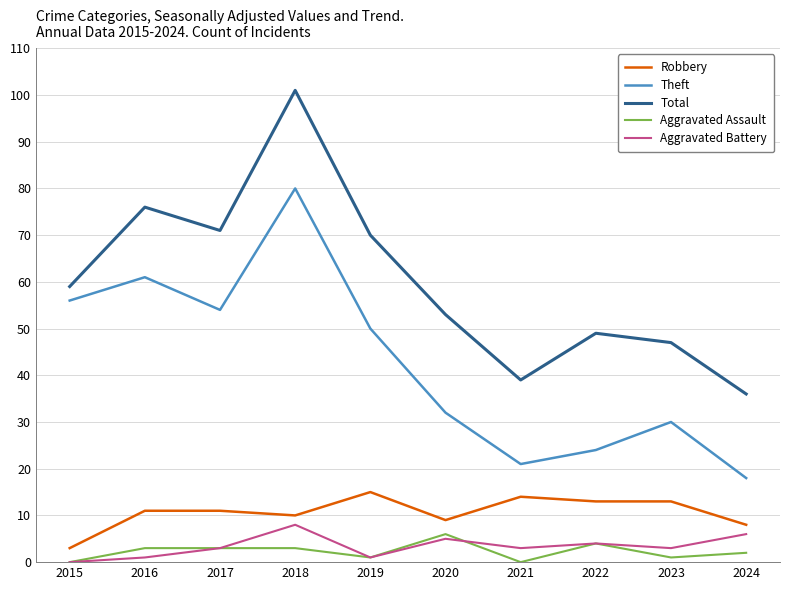

What is the spread (max minus min) of values at 2016?

75